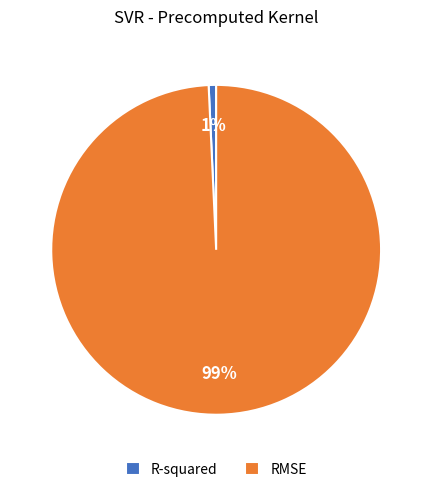

To the nearest percent, what percentage of the pie is R-squared?

1%